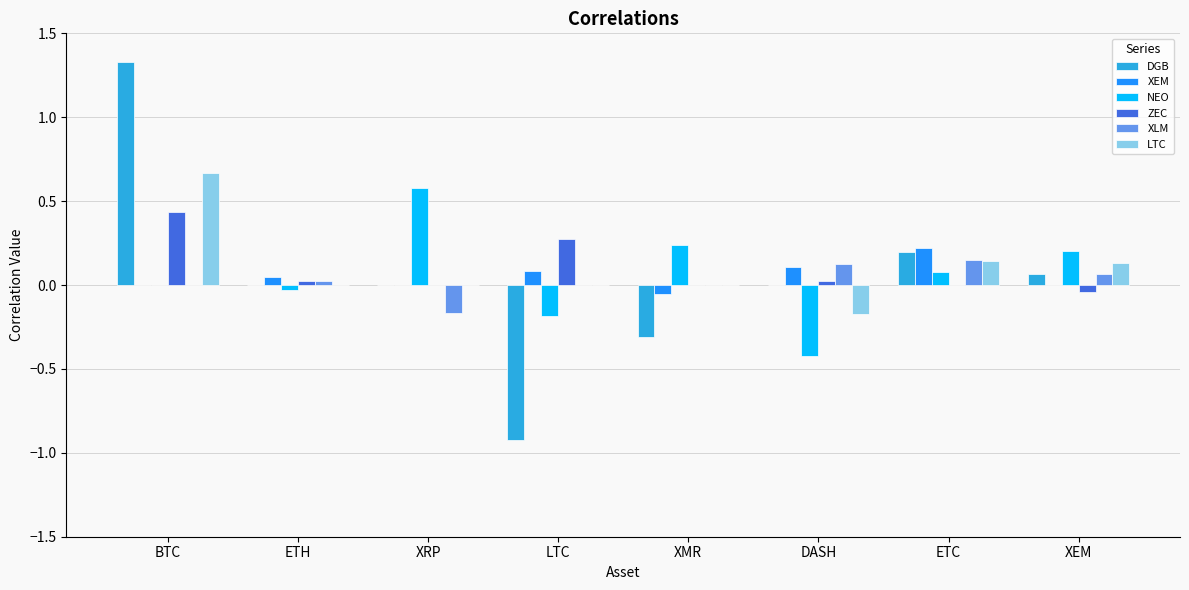

Which category has the highest value across all series?

BTC